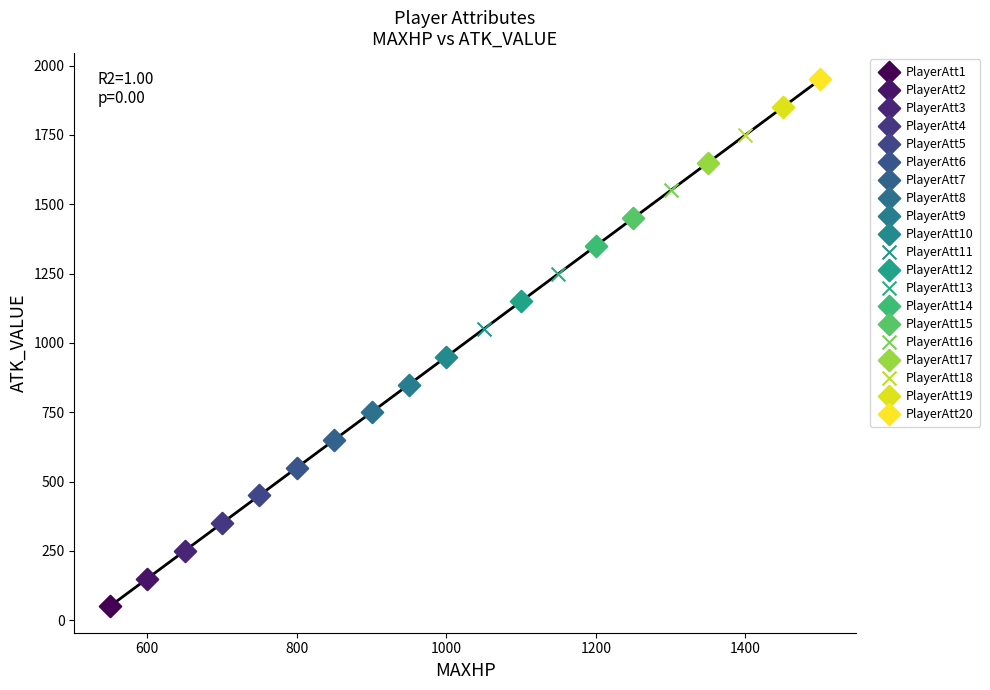

What are all the series names shown in the legend?

PlayerAtt1, PlayerAtt2, PlayerAtt3, PlayerAtt4, PlayerAtt5, PlayerAtt6, PlayerAtt7, PlayerAtt8, PlayerAtt9, PlayerAtt10, PlayerAtt11, PlayerAtt12, PlayerAtt13, PlayerAtt14, PlayerAtt15, PlayerAtt16, PlayerAtt17, PlayerAtt18, PlayerAtt19, PlayerAtt20